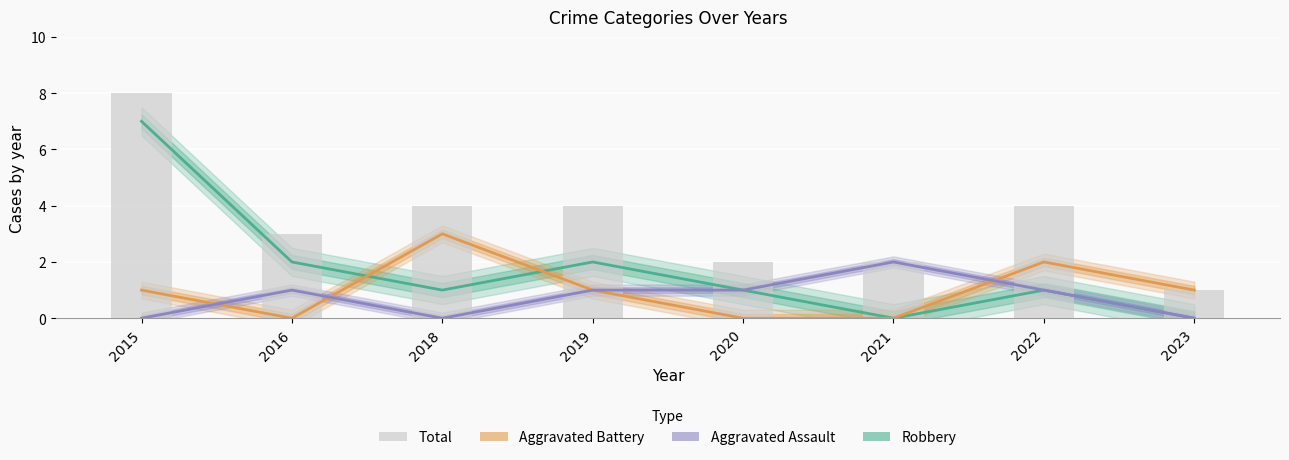

What are all the series names shown in the legend?

Robbery, Aggravated Battery, Aggravated Assault, Total